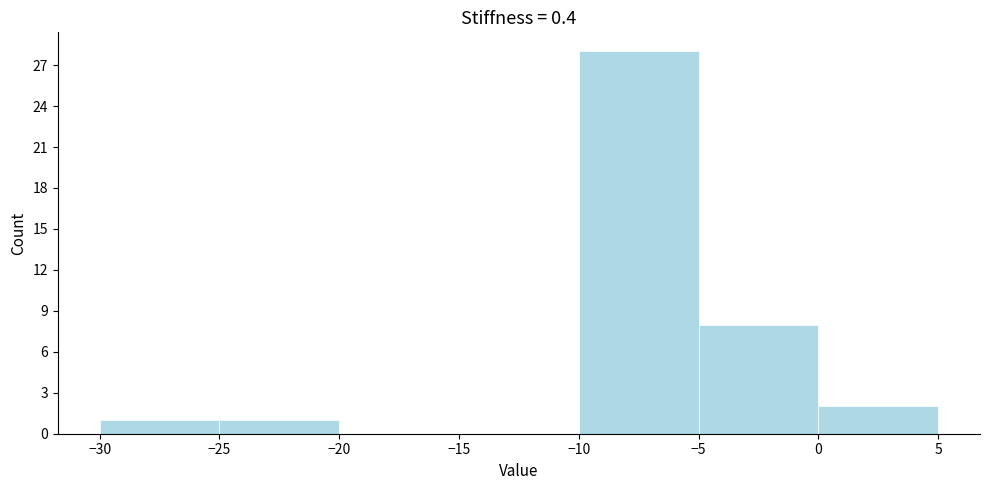

Over which range of the x-axis is the bar tallest?

-10 to -5